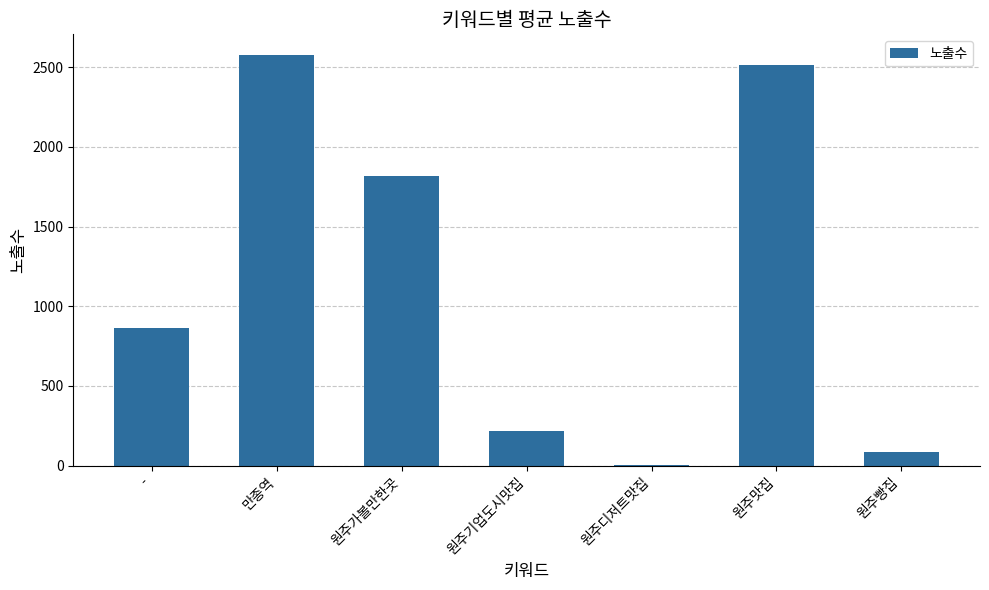

What is the difference between the values at 원주디저트맛집 and 원주기업도시맛집?

216